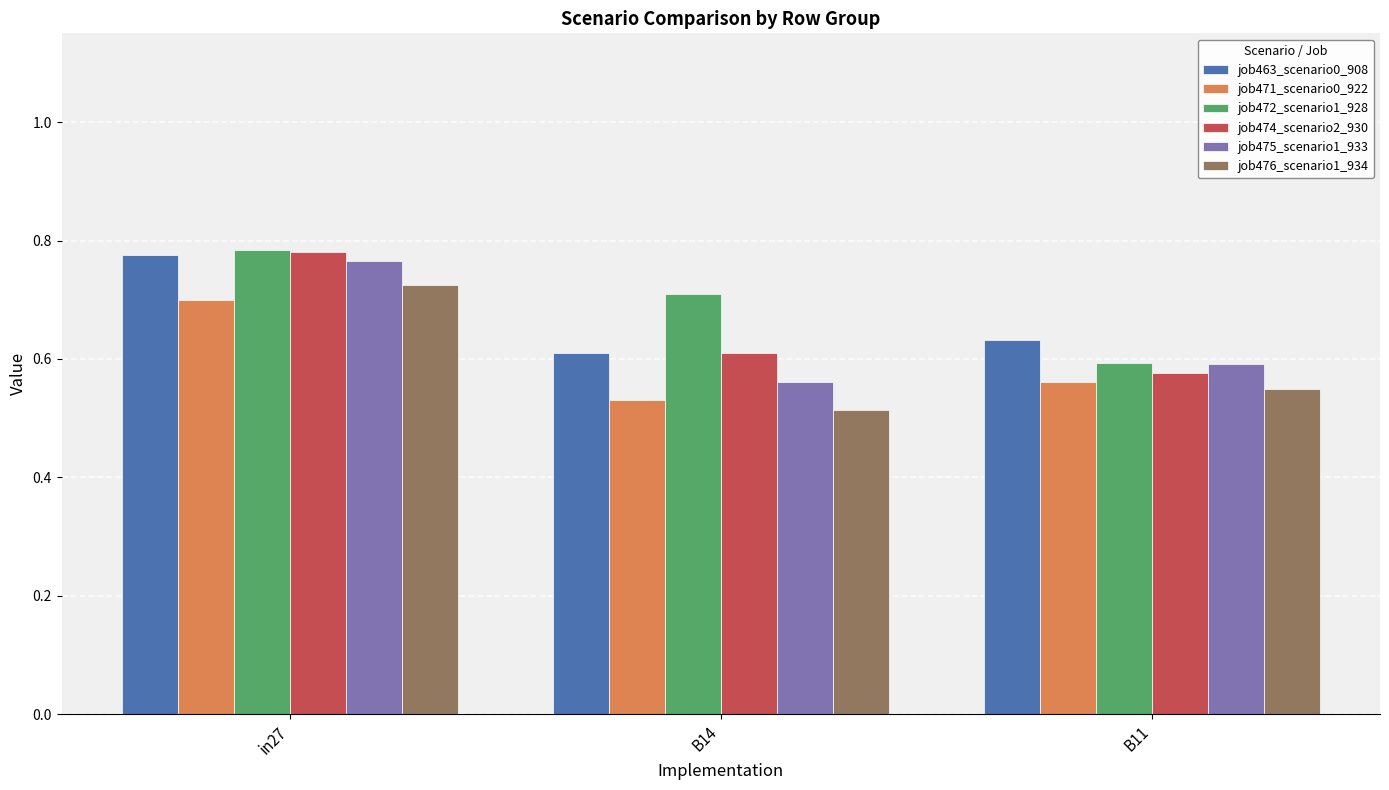

Count the job475_scenario1_933 values in the range 0 to 1.

3